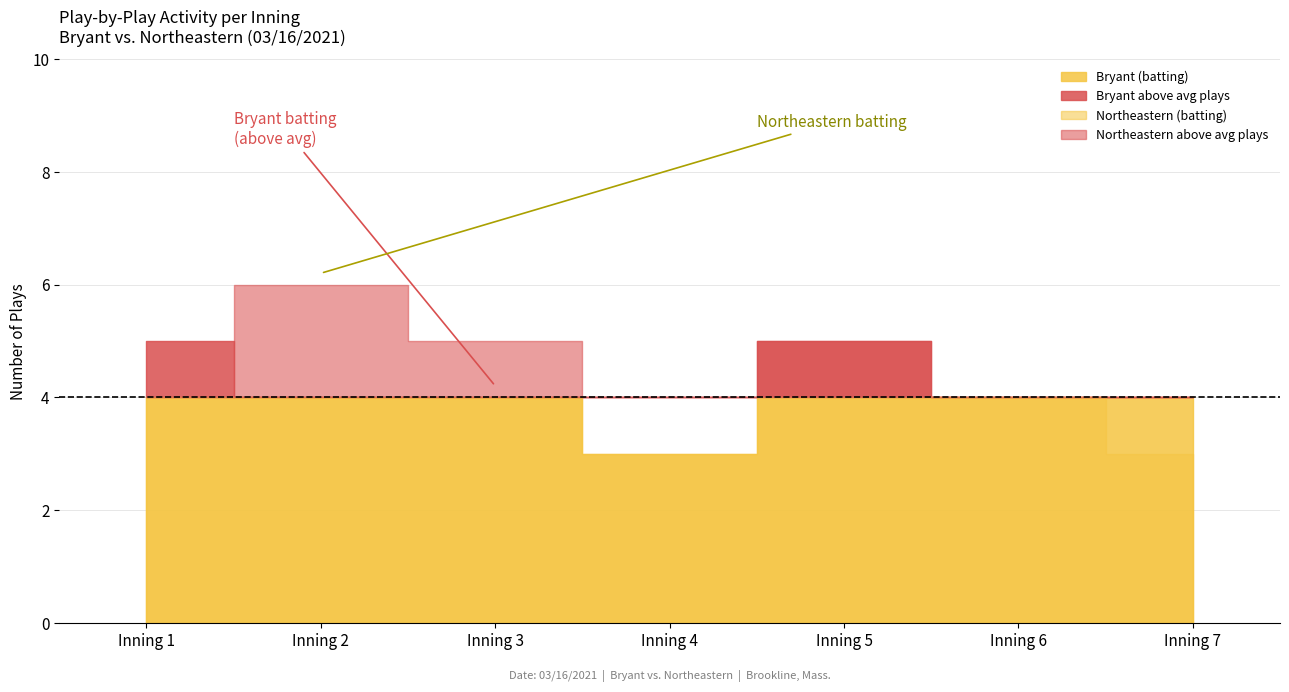

The value of Northeastern (batting) at Inning 7 is 3. True or false?

False